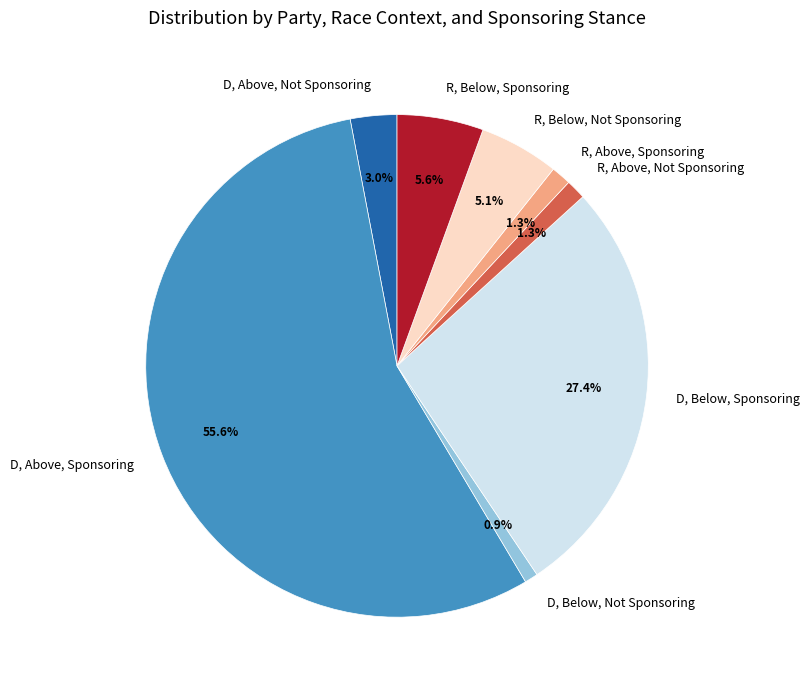

Combined, what portion of the pie is D, Above, Not Sponsoring and R, Below, Not Sponsoring?

8.1%